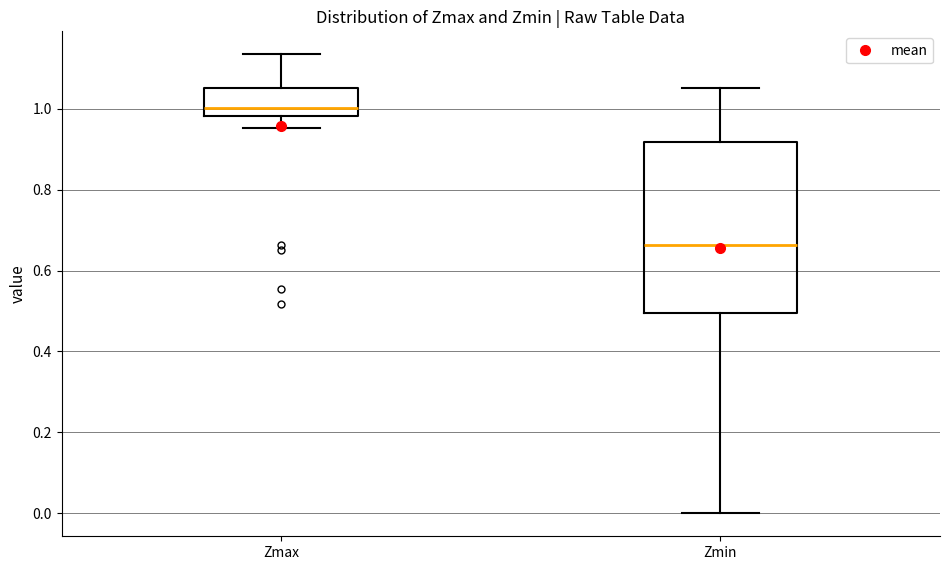

Which box is the tallest, from its lower edge to its upper edge?

Zmin